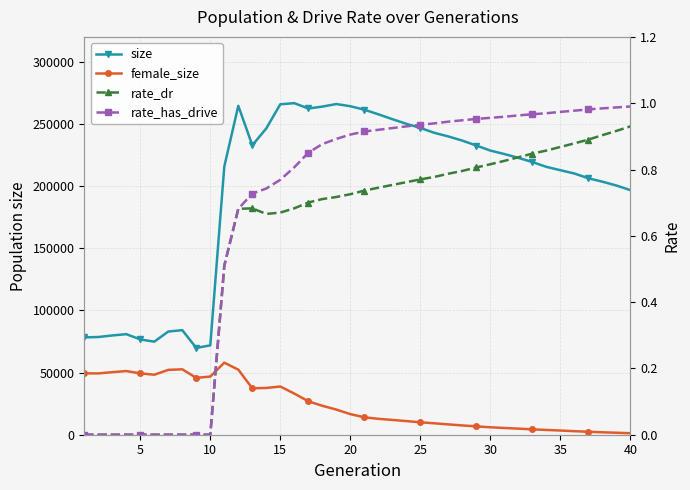

The value of rate_has_drive at 27 is 1.6. True or false?

False